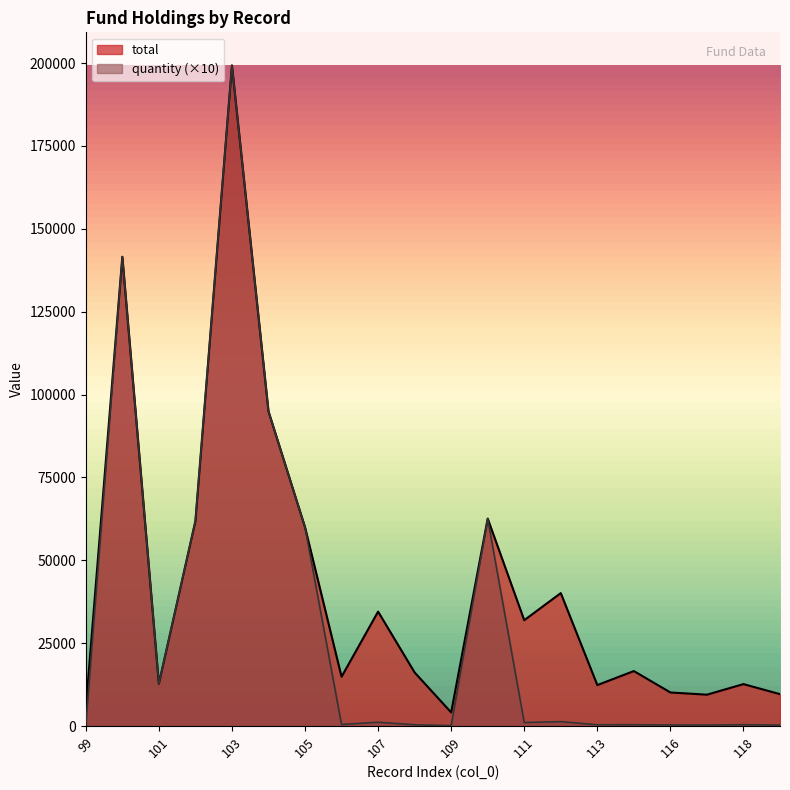

Does the chart display data point markers on the line(s)?

No